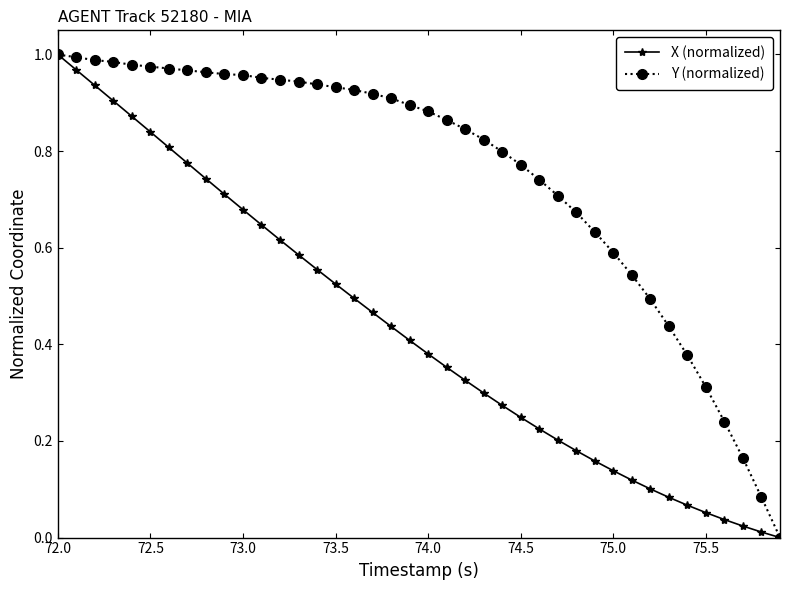

List the series in order of their overall mean, lowest first.

X (normalized), Y (normalized)